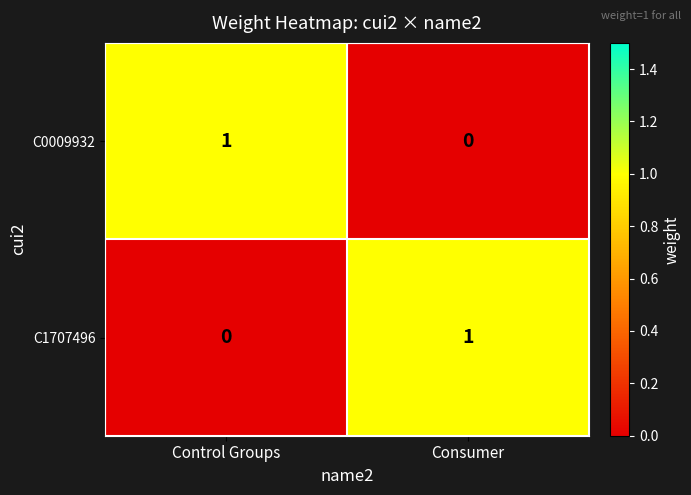

What is the difference between the highest and lowest values at Control Groups?

1